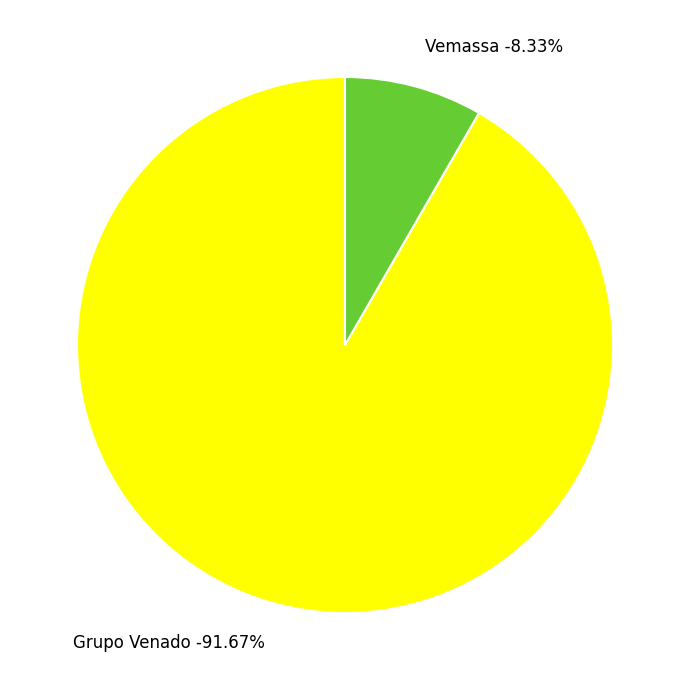

Is it true that Vemassa is 8% of the pie?

True